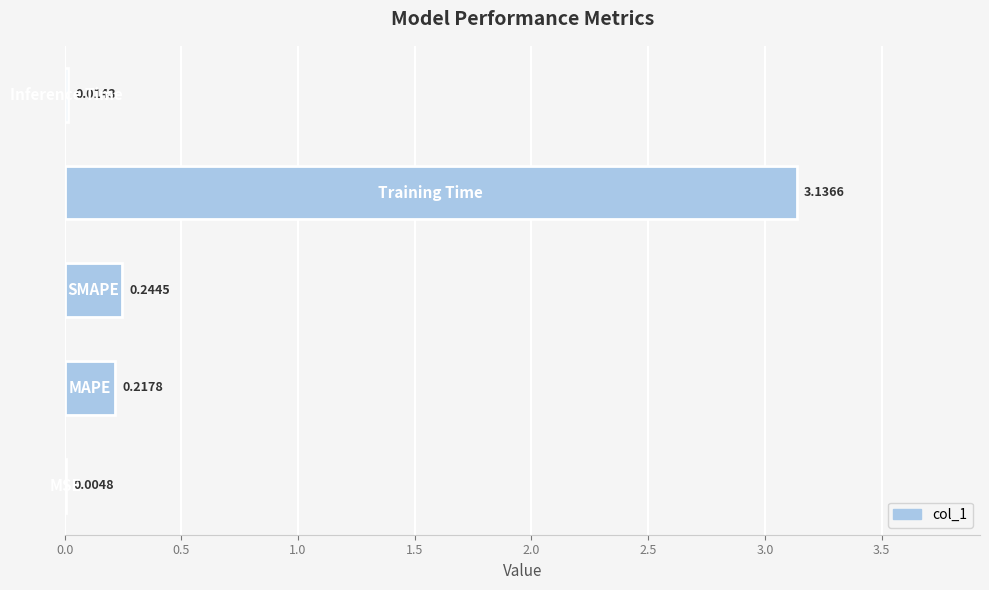

What is the sum of all values?

3.6